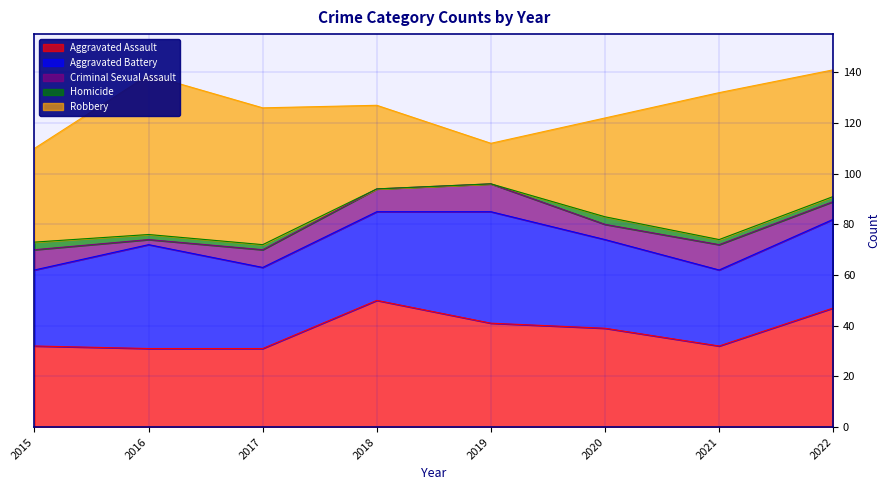

At which label does Robbery reach its minimum?

2019